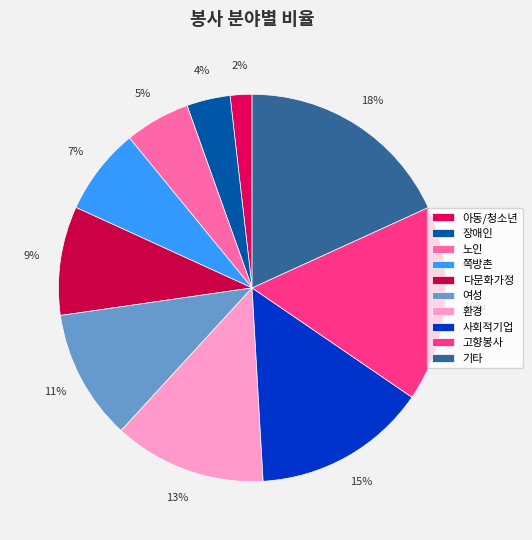

Which category has the smallest portion of the pie?

아동/청소년